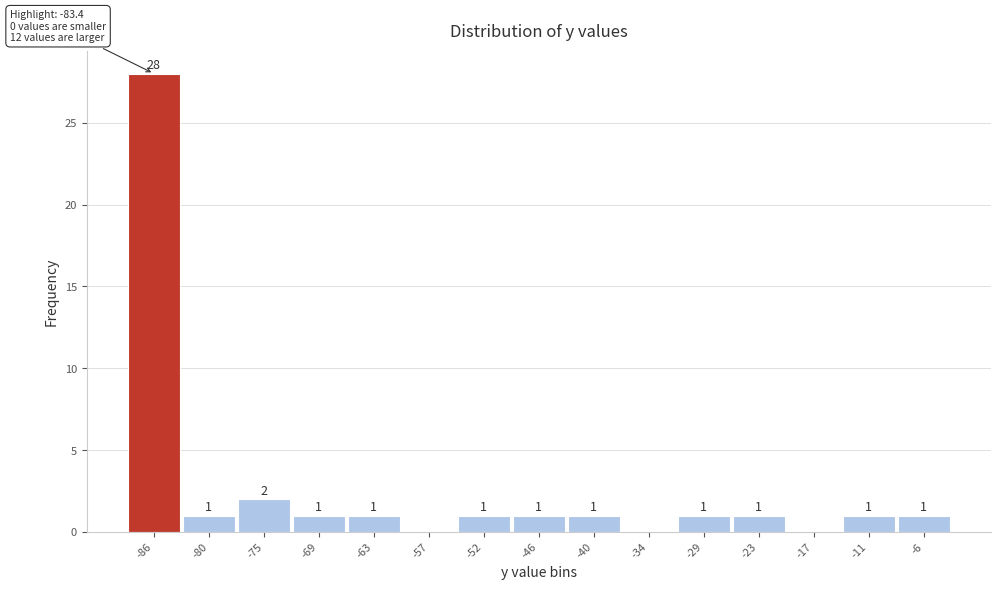

Reading left to right, transcribe all the data shown in this chart.

-86=28	-80=1	-75=2	-69=1	-63=1	-57=0	-52=1	-46=1	-40=1	-34=0	-29=1	-23=1	-17=0	-11=1	-6=1